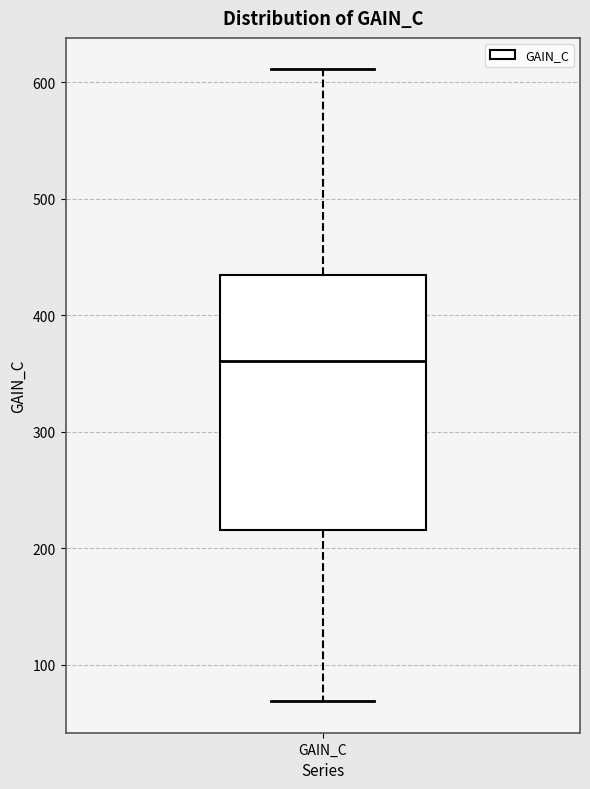

Read this box plot against the y-axis: the position of the median line, the range covered by the box, and the ends of both whiskers. The values are not printed on the chart, so give them approximately, as read against the axis.

median 360, box 220 to 430, whiskers 70 to 610